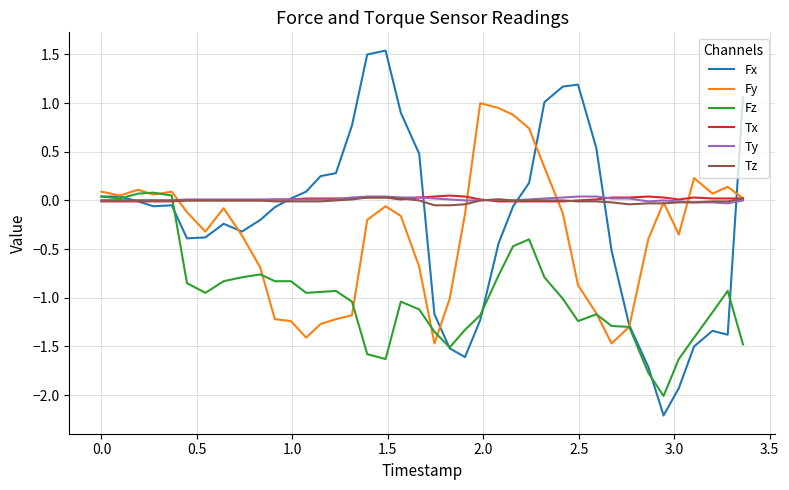

Which series has the largest range (max minus min)?

Fx